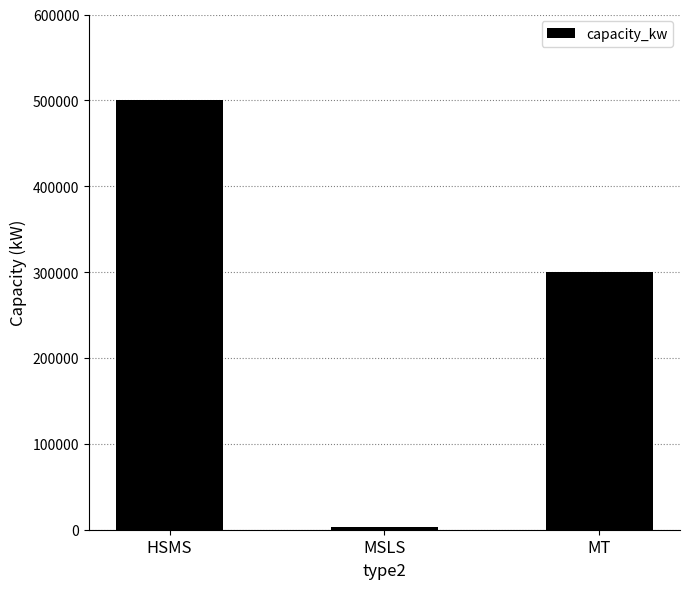

What position from the right is HSMS?

3